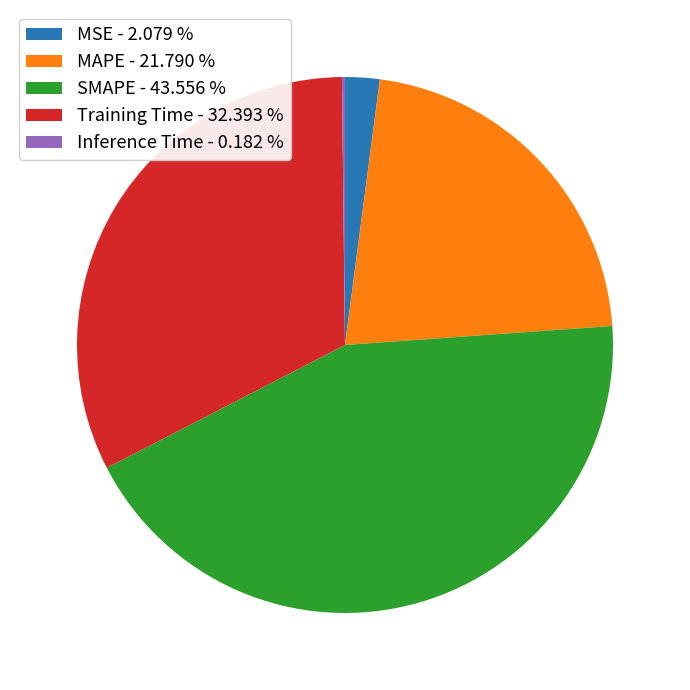

Do Training Time - 32.393 % and MAPE - 21.790 % together represent more than half of the pie?

Yes